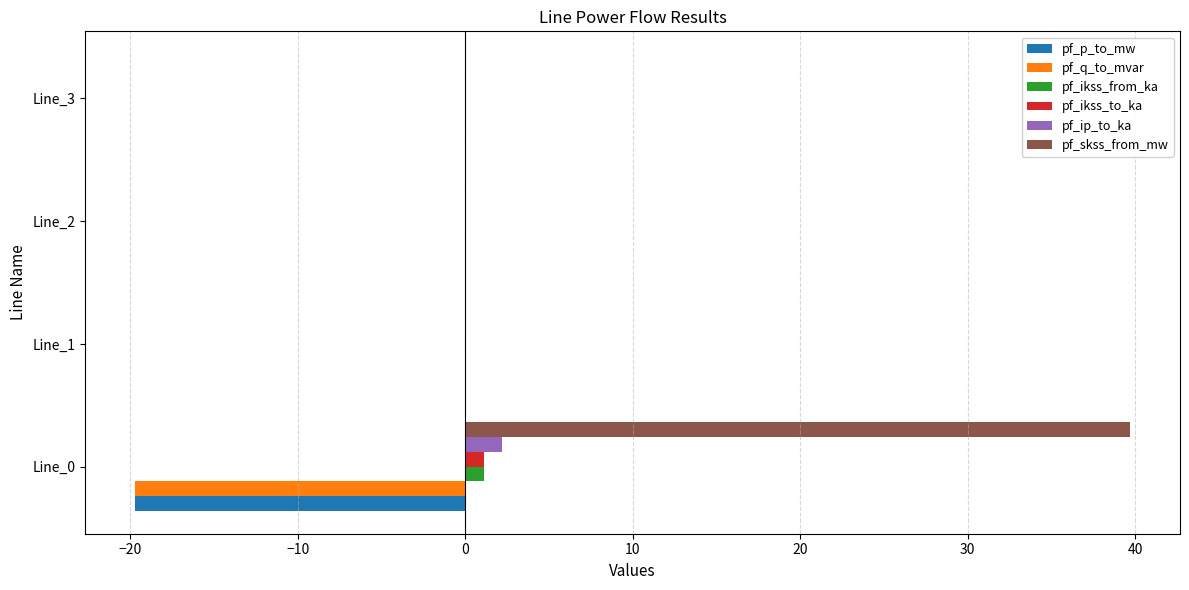

What are all the series names shown in the legend?

pf_p_to_mw, pf_q_to_mvar, pf_ikss_from_ka, pf_ikss_to_ka, pf_ip_to_ka, pf_skss_from_mw